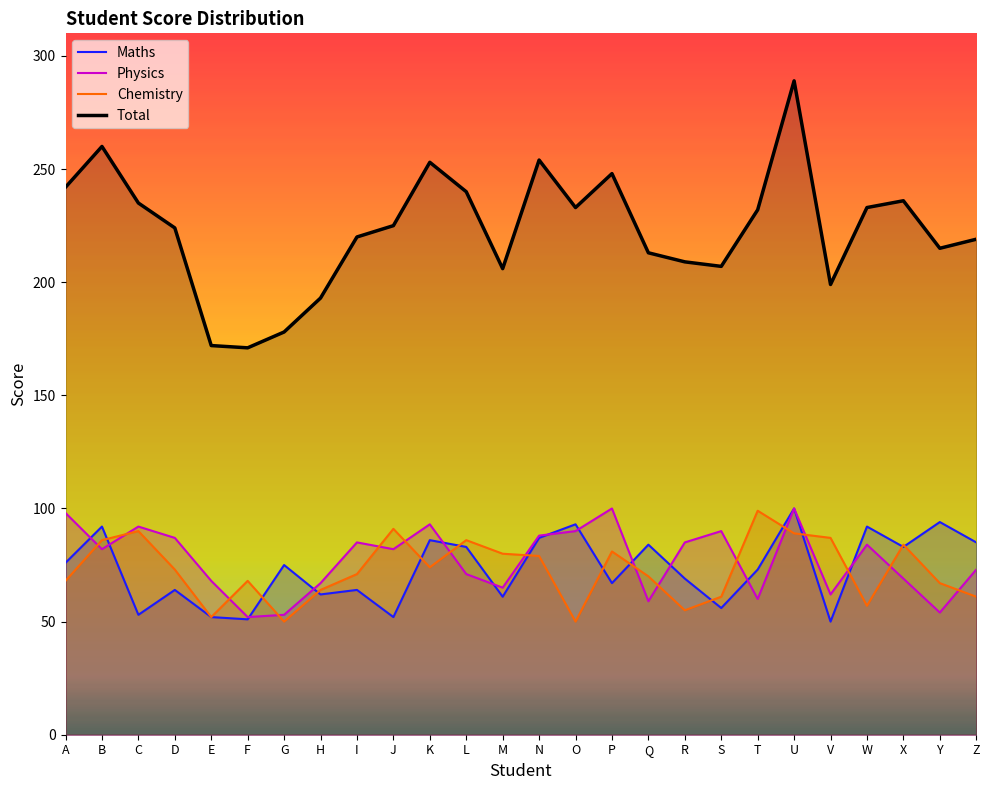

At which category is the sum across all series the highest?

U